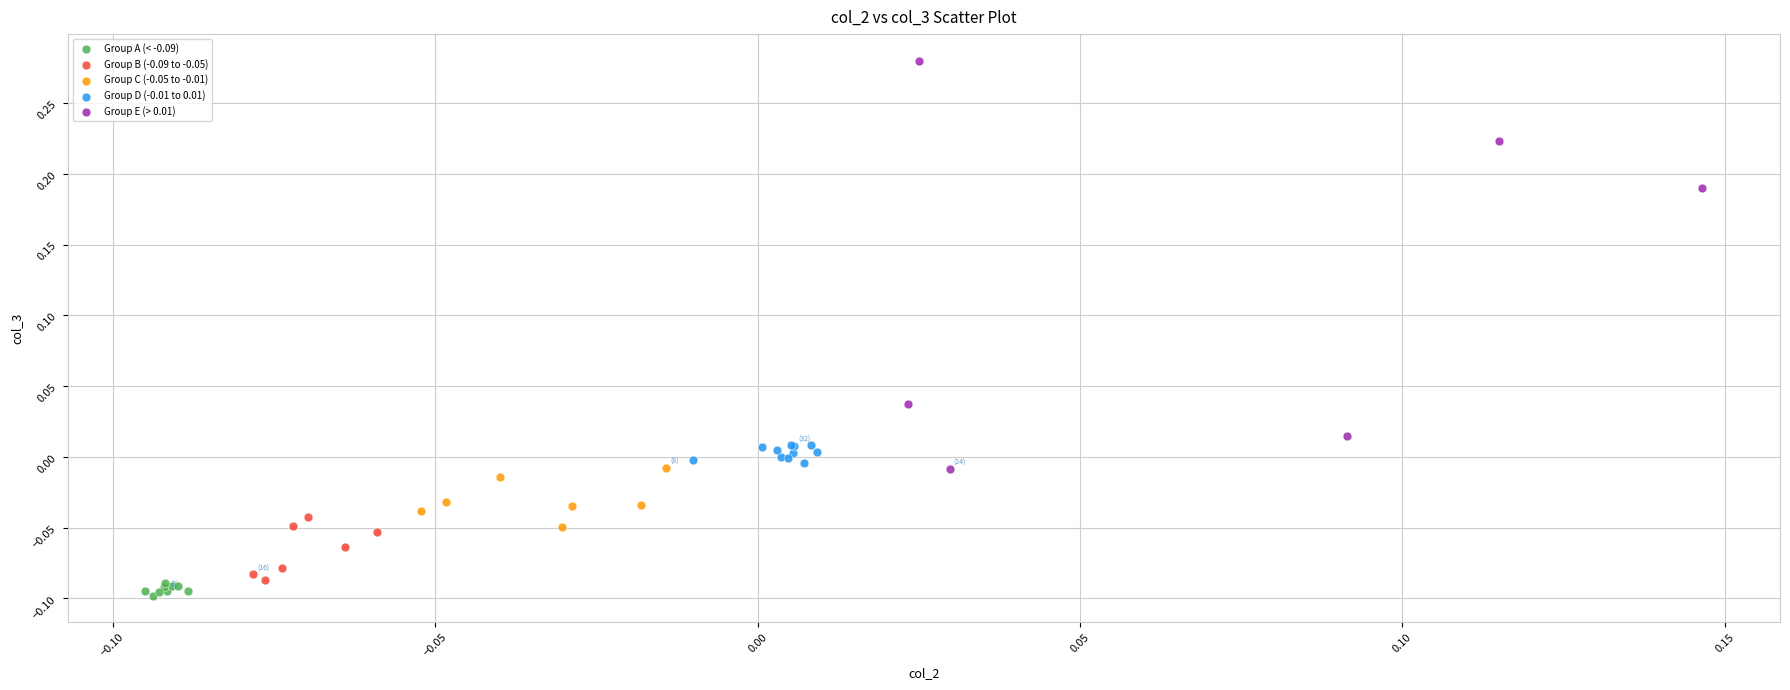

Which series has the widest spread of Y values?

Group E (> 0.01)